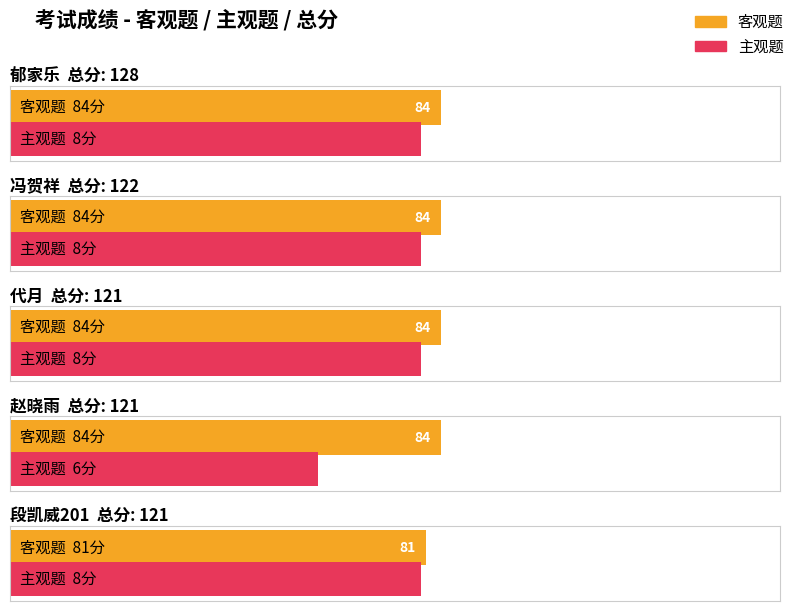

Is it true that 客观题 equals 131 at 王金晗?

False